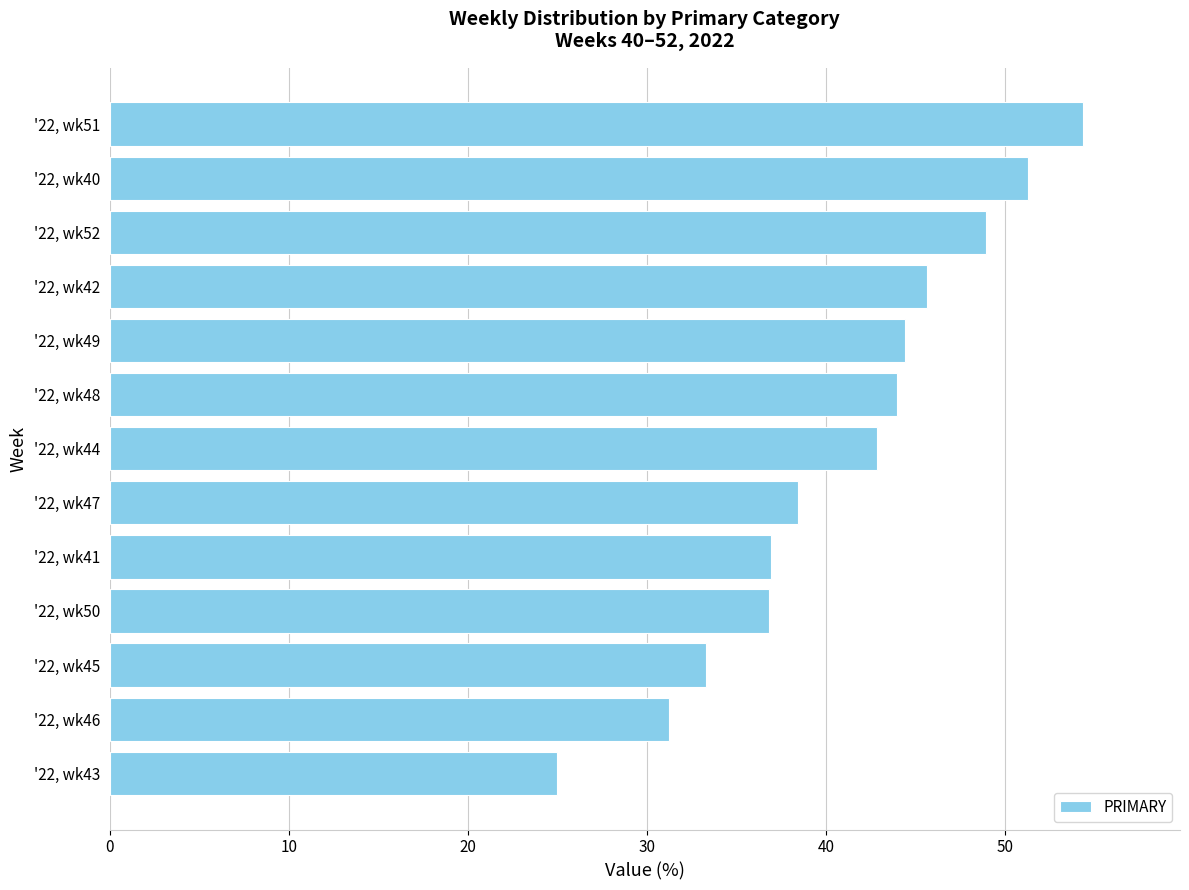

What is the average value?

41.0